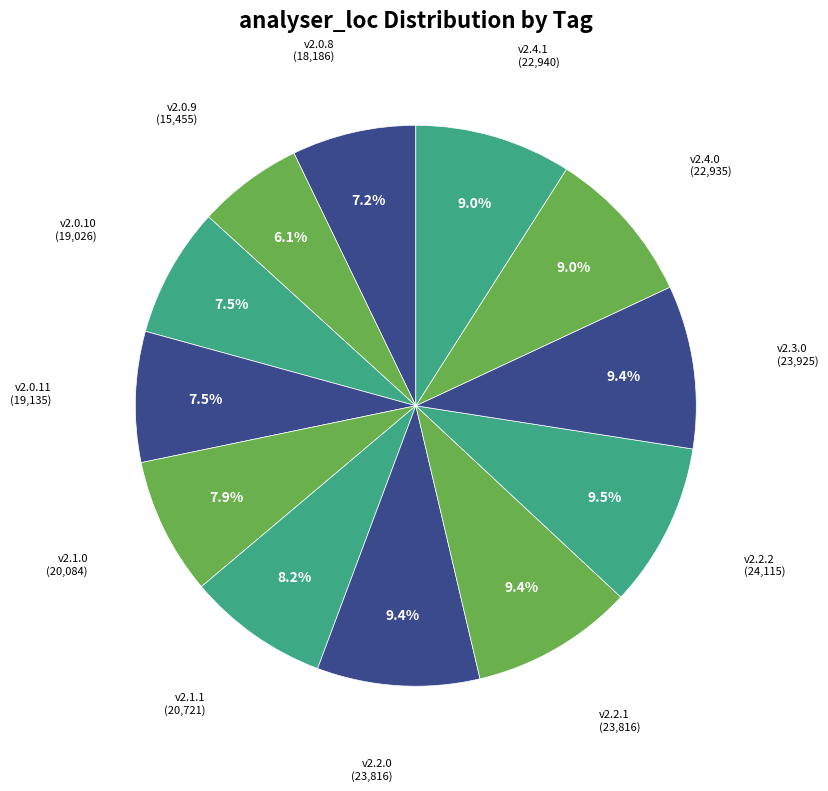

Approximately how many times larger is the value at v2.2.0 compared to v2.1.0?

1.2